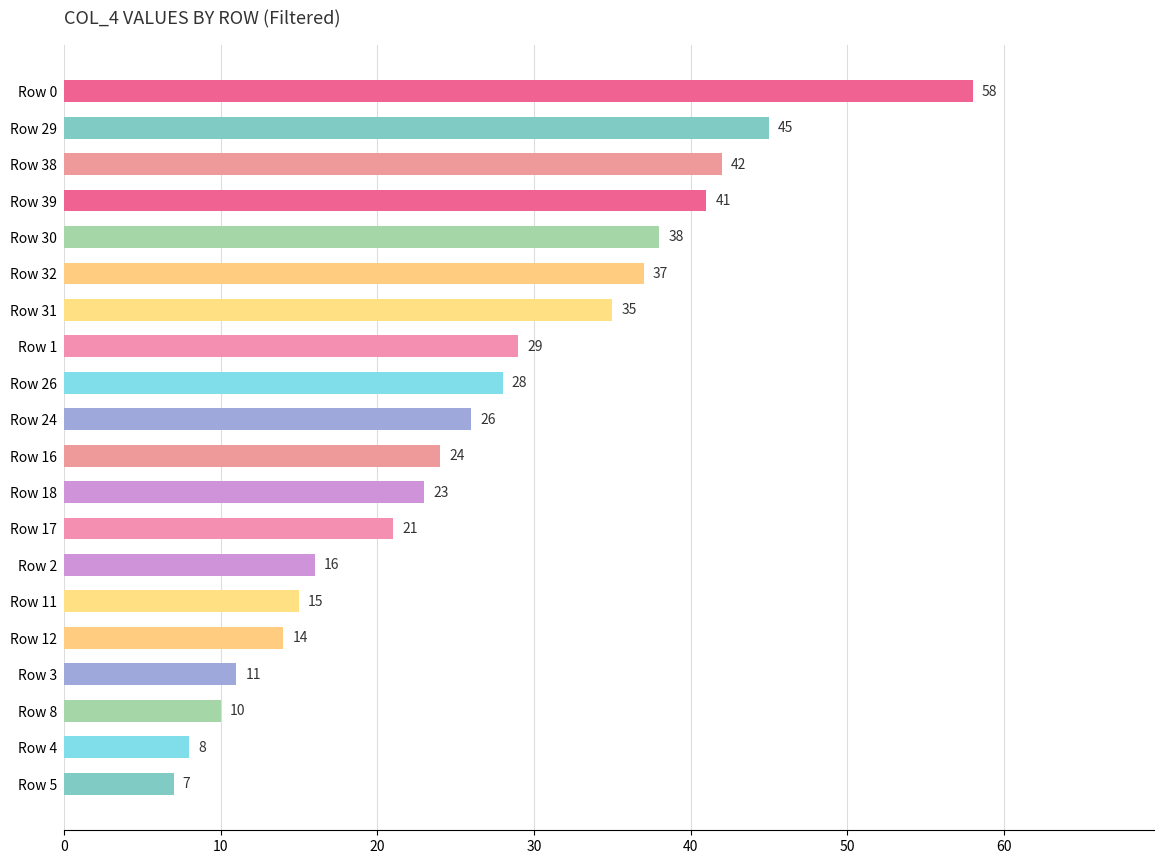

Reading top to bottom, extract all data points from this chart.

Row 0=58	Row 29=45	Row 38=42	Row 39=41	Row 30=38	Row 32=37	Row 31=35	Row 1=29	Row 26=28	Row 24=26	Row 16=24	Row 18=23	Row 17=21	Row 2=16	Row 11=15	Row 12=14	Row 3=11	Row 8=10	Row 4=8	Row 5=7